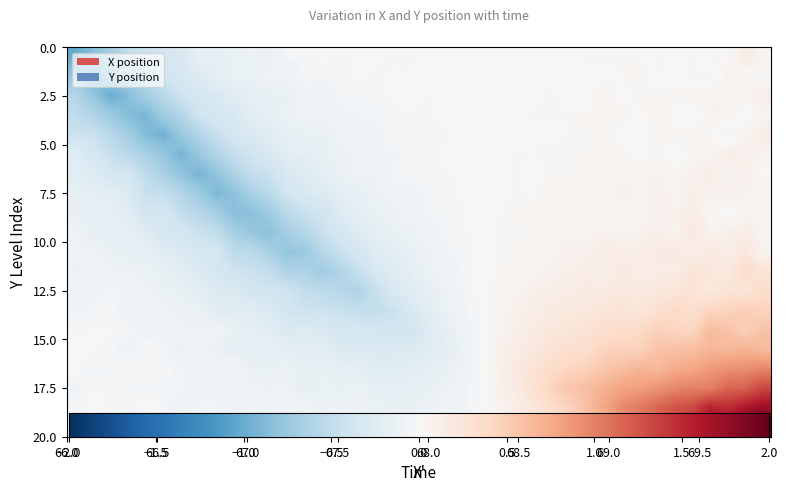

What are all the series names shown in the legend?

X, Y